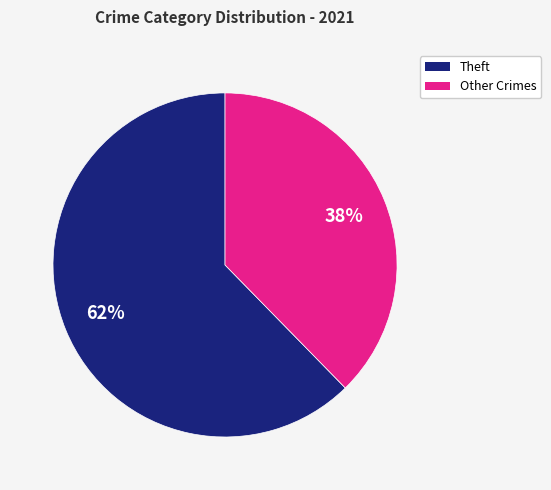

To the nearest percent, what is the average slice percentage?

50%